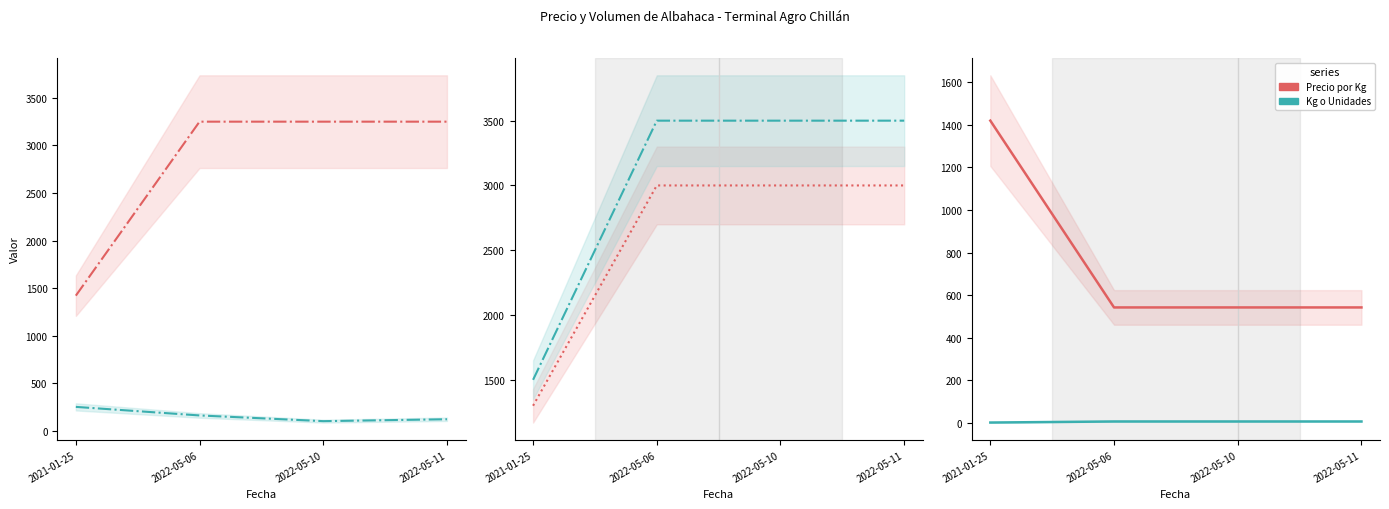

True or false: Precio por Kg has more than 2 points higher than both neighbors.

False